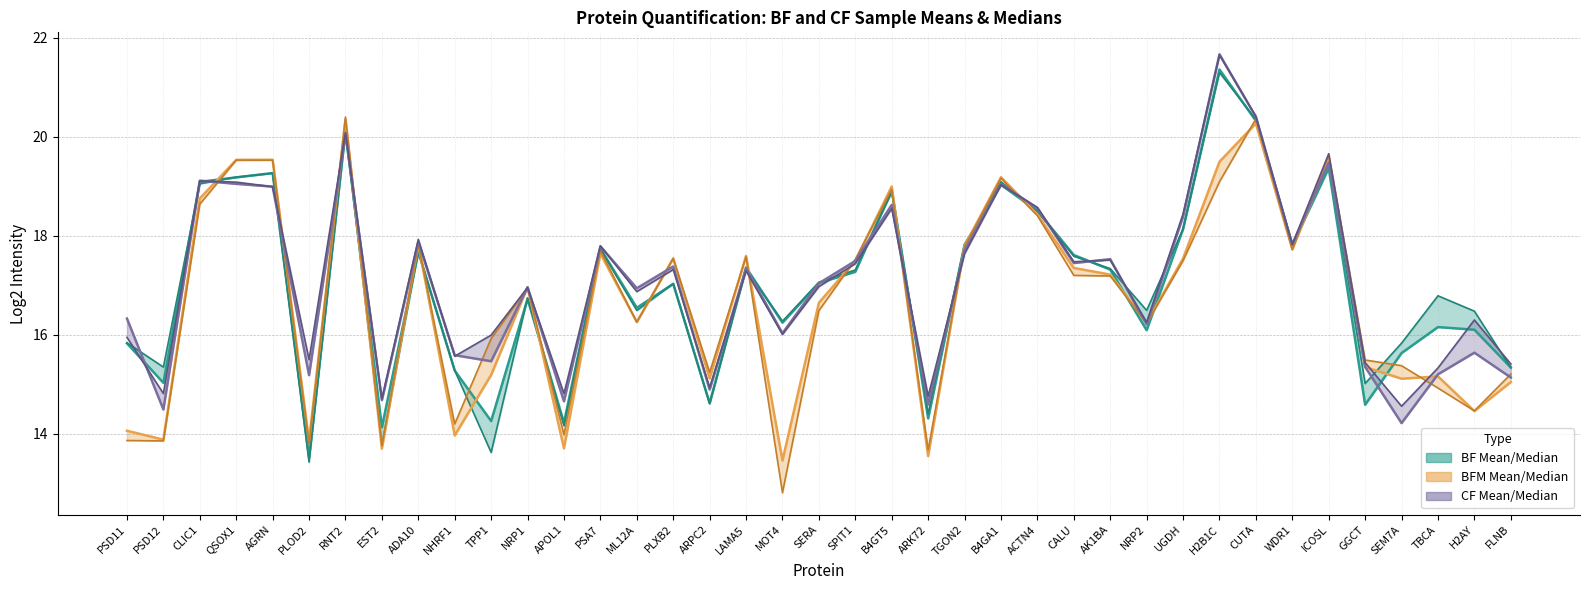

Count the number of data series in this chart.

3